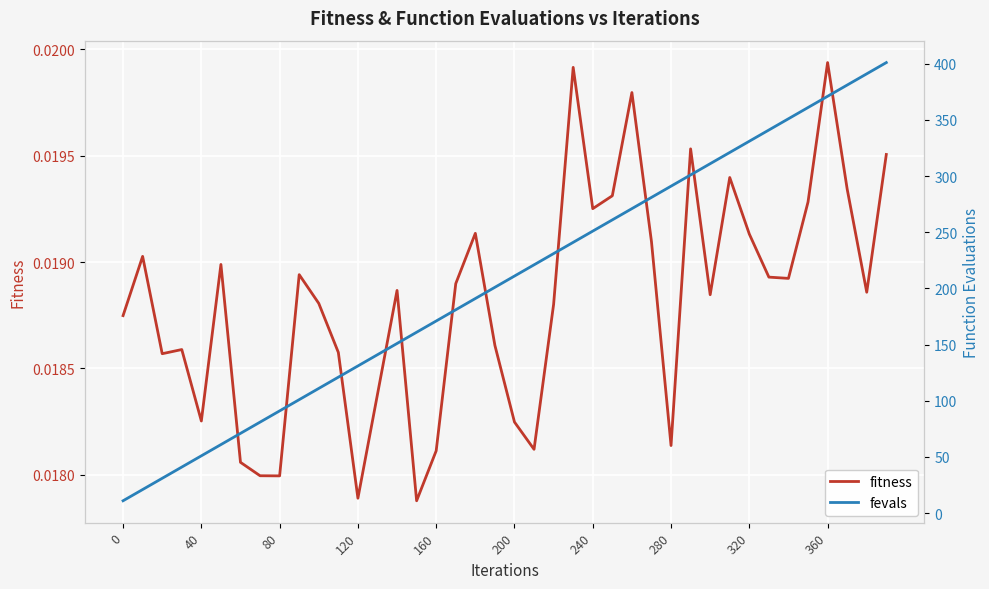

List the series in order of their peak value, highest first.

fevals, fitness